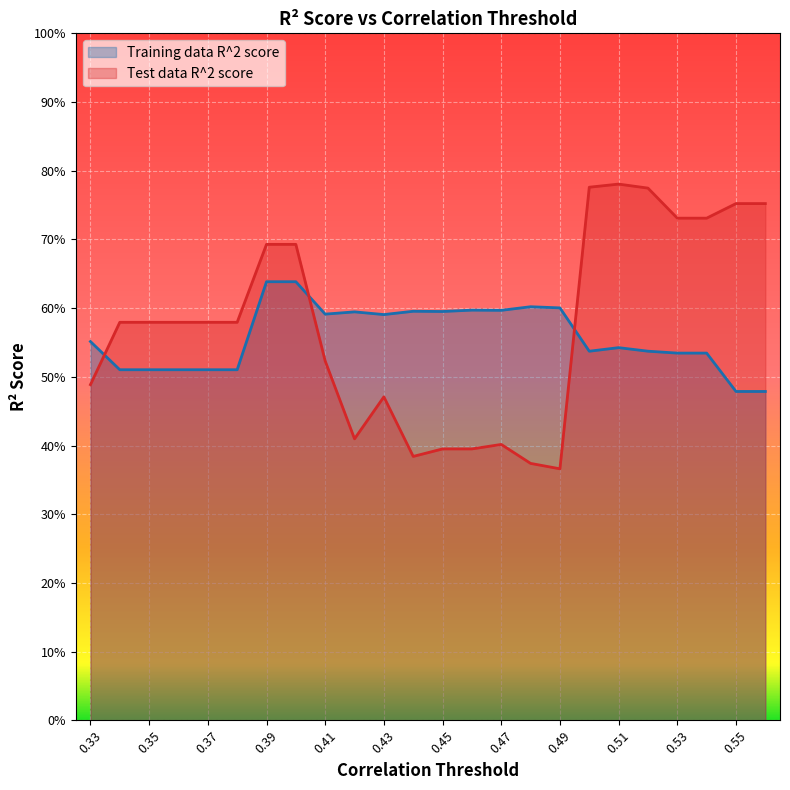

How many intersections are there between Test data R^2 score and Training data R^2 score?

3